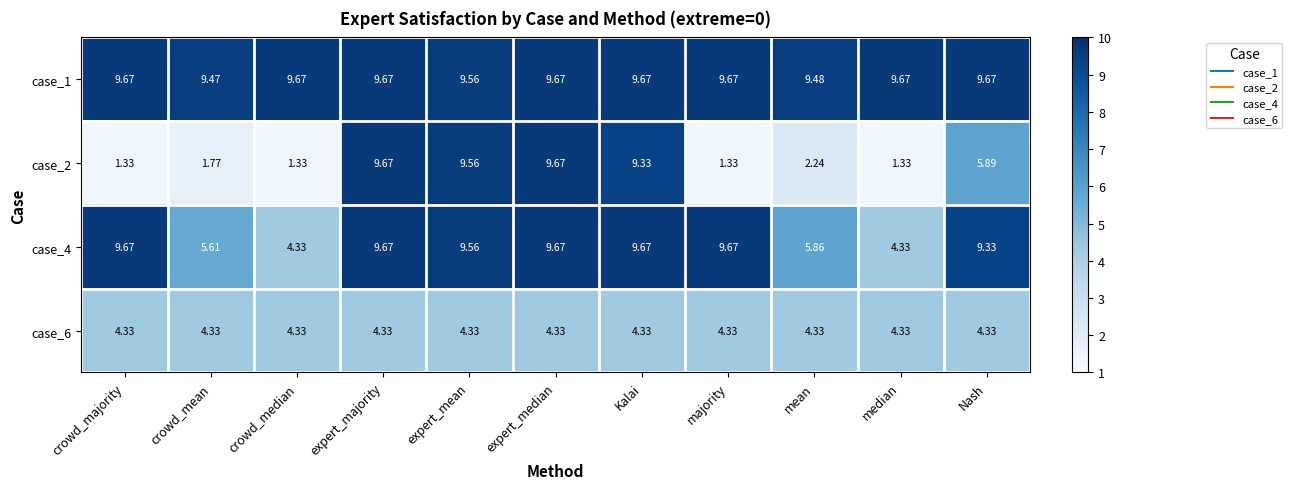

At which label is case_1 closest to 9?

crowd_mean